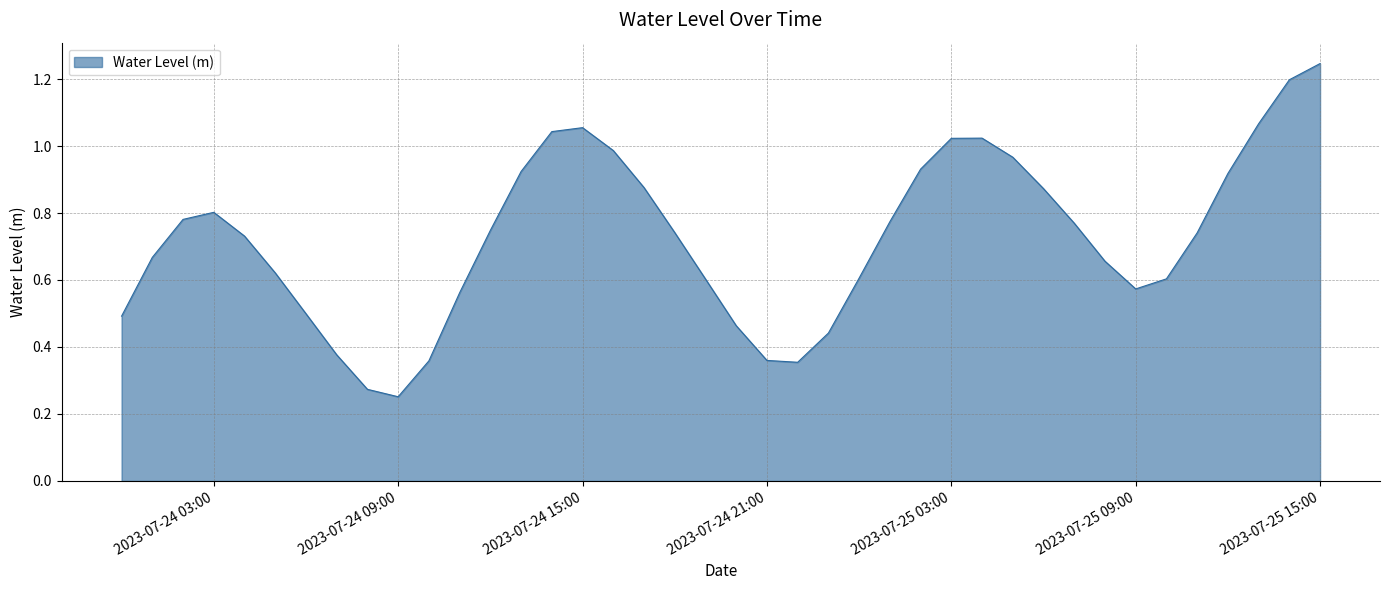

Does the chart have visible grid lines?

Yes